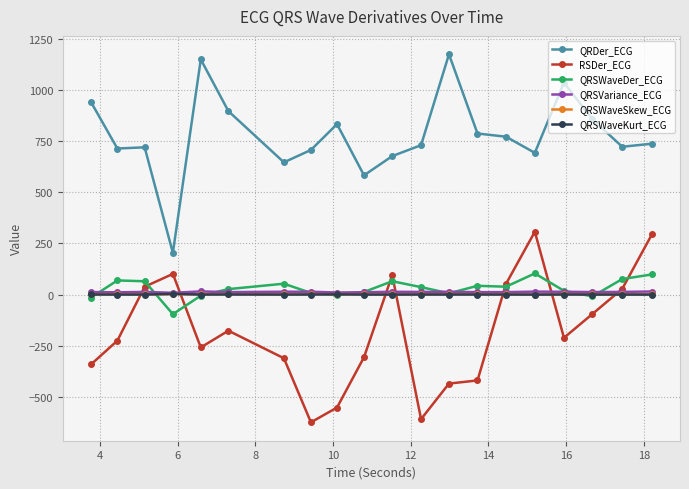

How many distinct data groups are displayed?

6